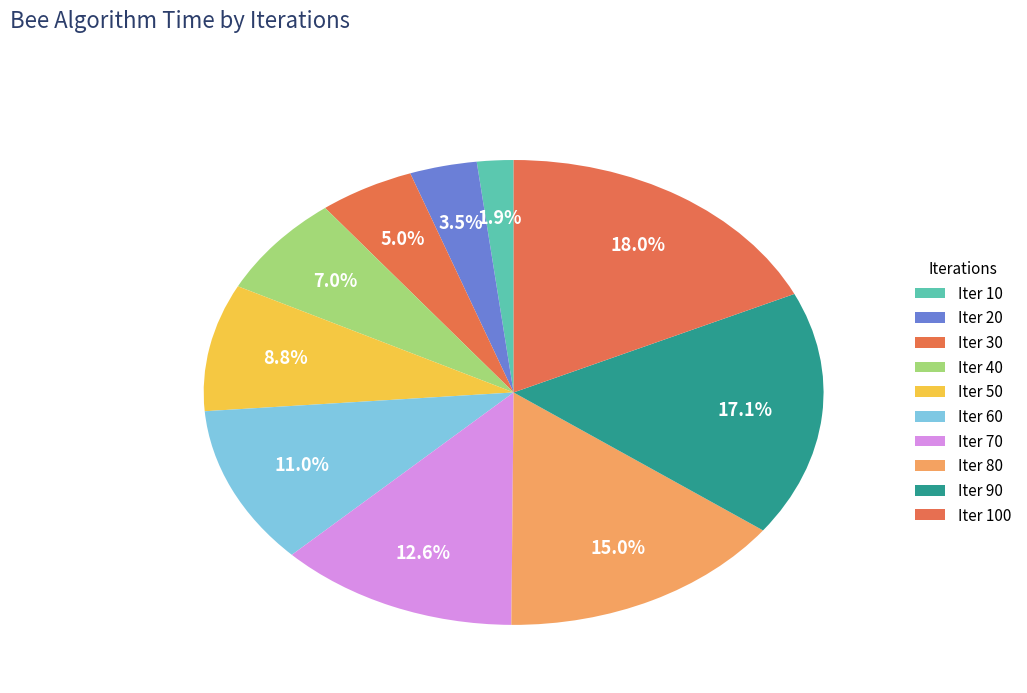

Which slice is the smallest?

10